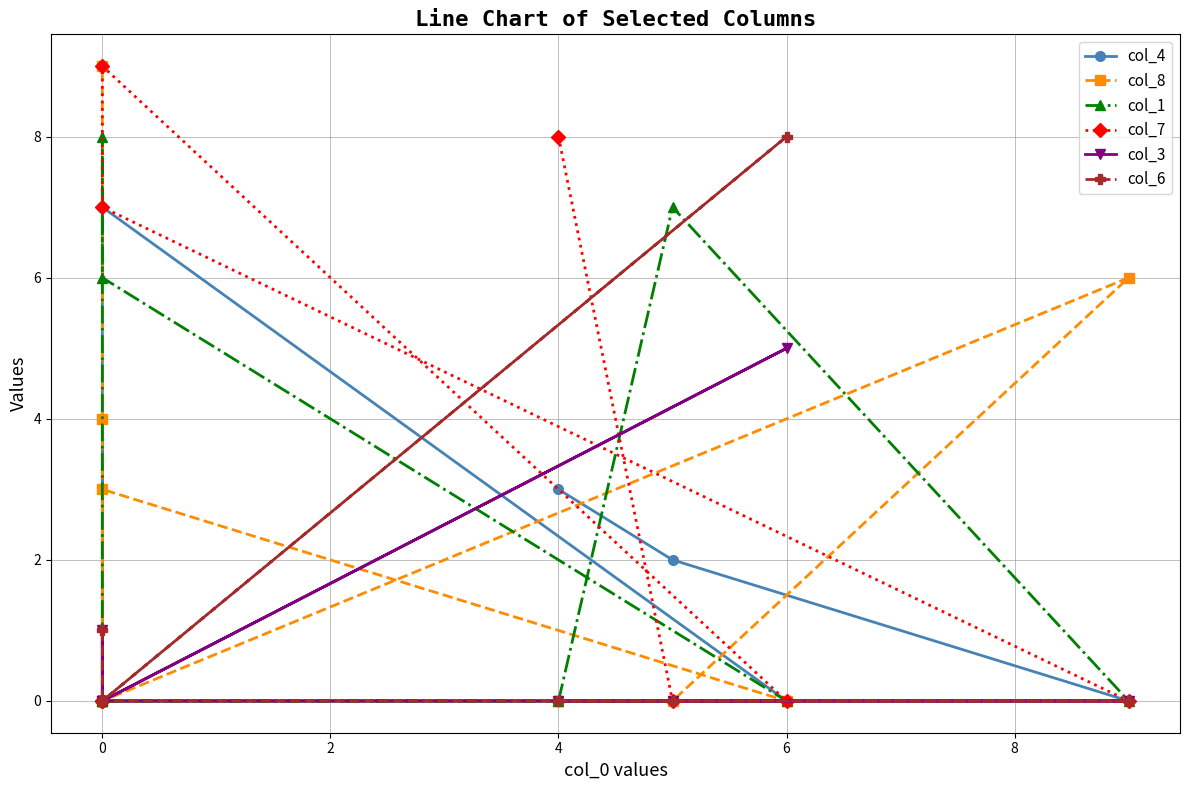

In col_6, how many points are higher than both neighbors (excluding endpoints)?

1